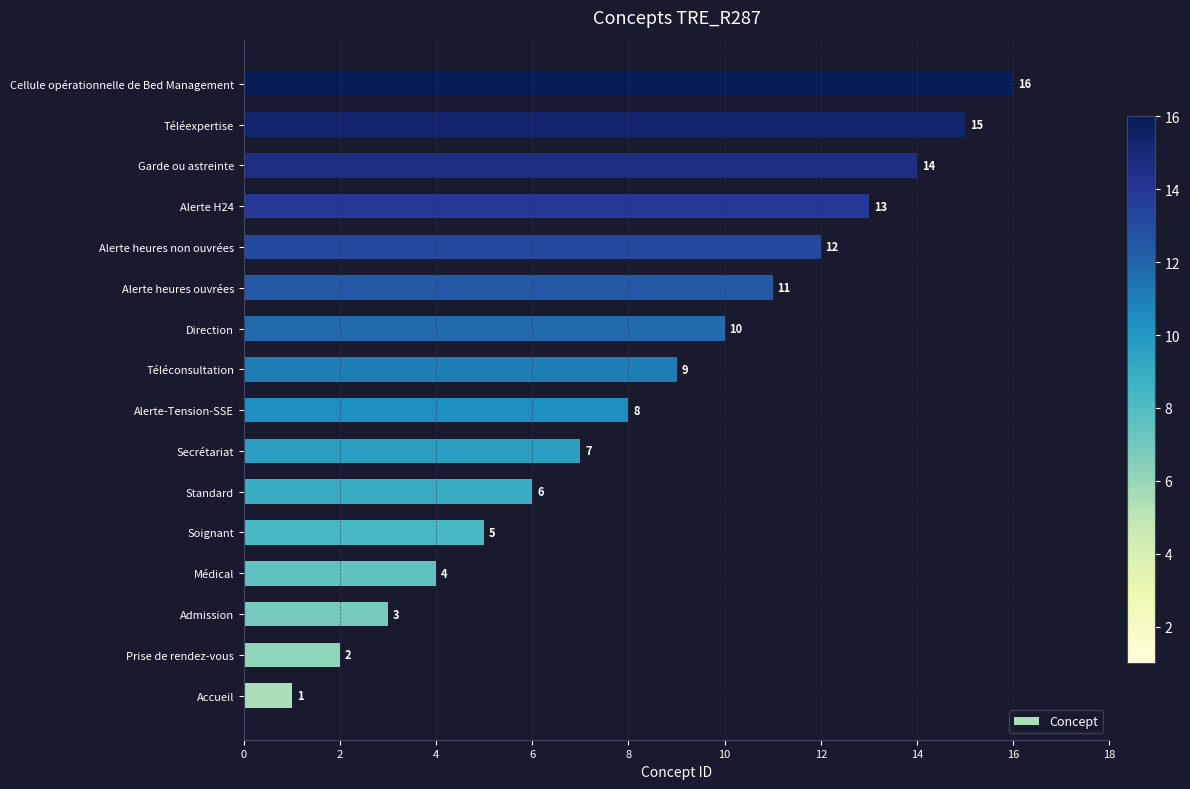

Where is the data nearest to the value 8?

Alerte-Tension-SSE